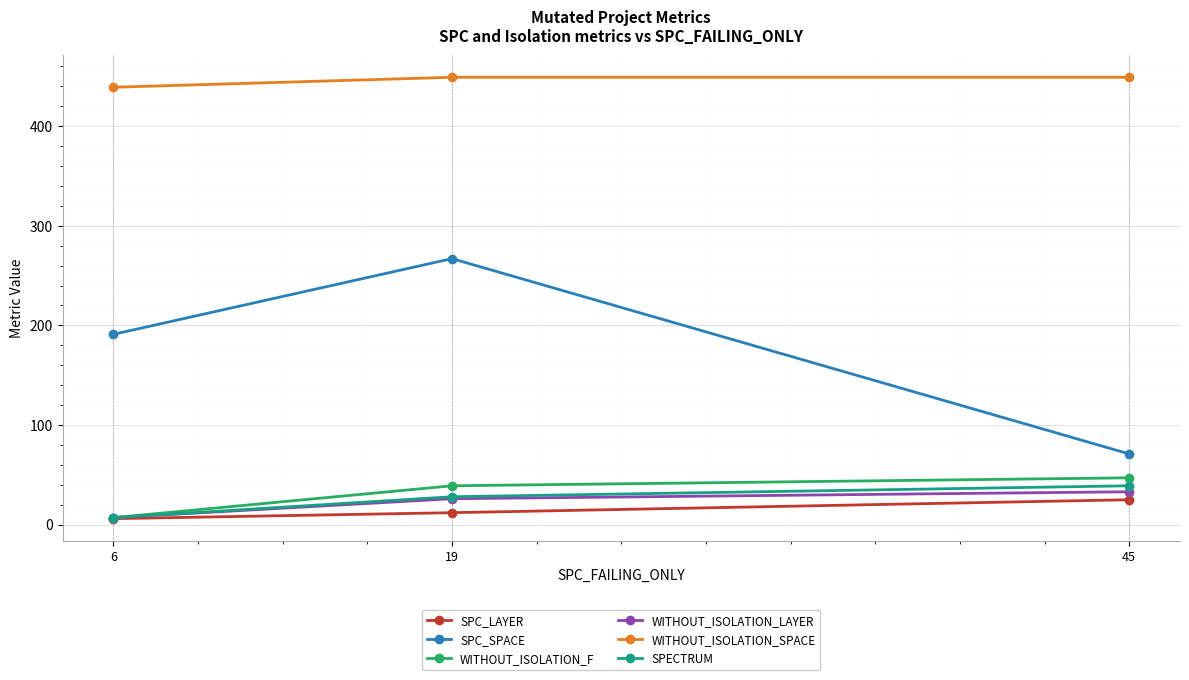

Which series has the widest spread of values?

SPC_SPACE